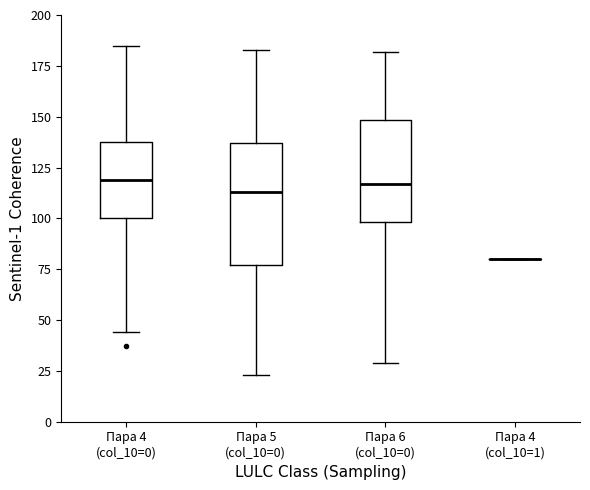

Reading left to right, transcribe this box plot: for each box, give where its median line is, the range the box spans, and where its two whiskers end, as read against the y-axis. The values are not printed on the chart, so give them approximately, as read against the axis.

Пара 4 (col_10=0): median 120, box 100 to 140, whiskers 45 to 185
Пара 5 (col_10=0): median 115, box 75 to 135, whiskers 25 to 185
Пара 6 (col_10=0): median 115, box 100 to 150, whiskers 30 to 180
Пара 4 (col_10=1): box collapsed to a line at 80, whiskers 80 to 80